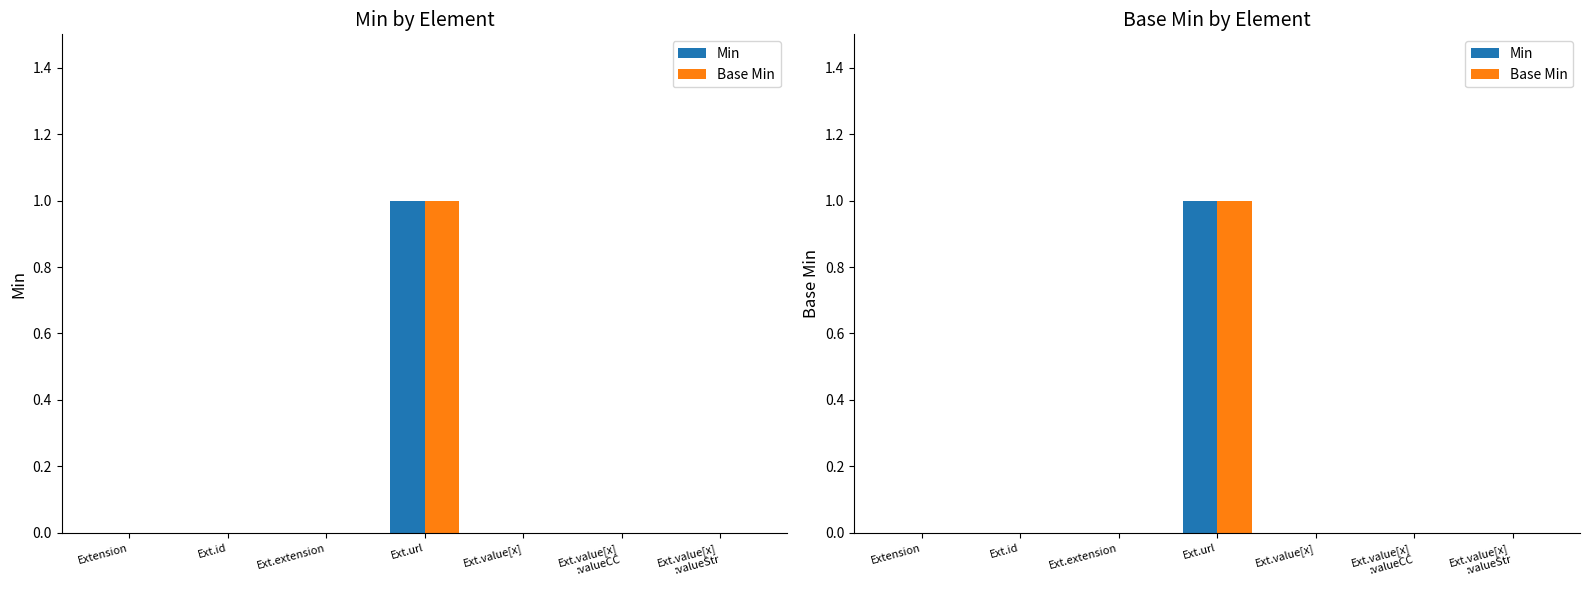

True or false: Min has a value of 0 at Ext.value[x]
:valueStr.

True